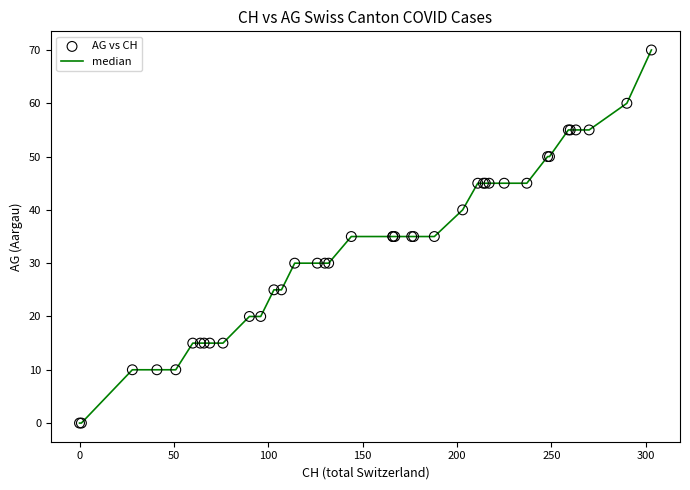

What is the difference between the maximum and minimum values?

70